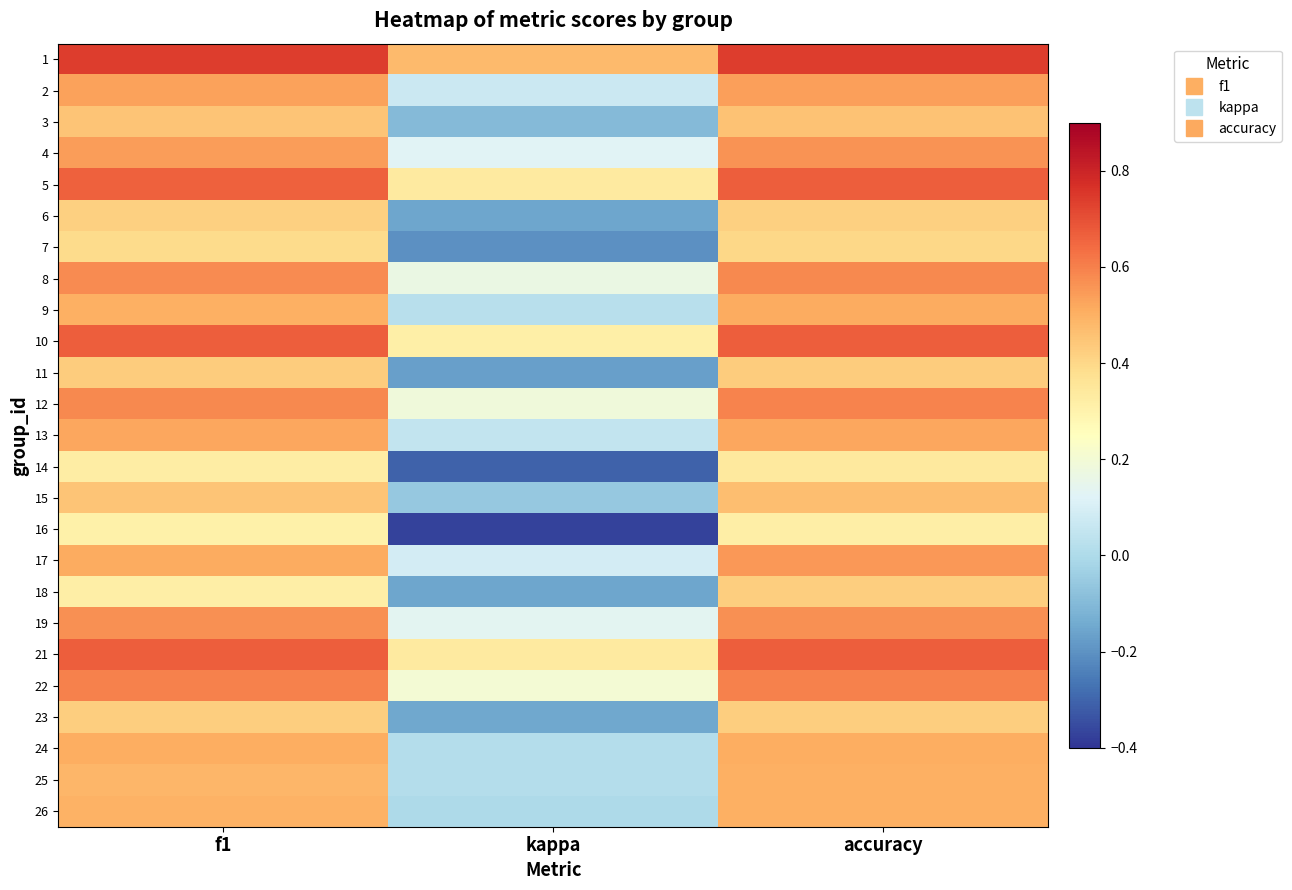

At which category does the chart reach its peak across all series?

f1